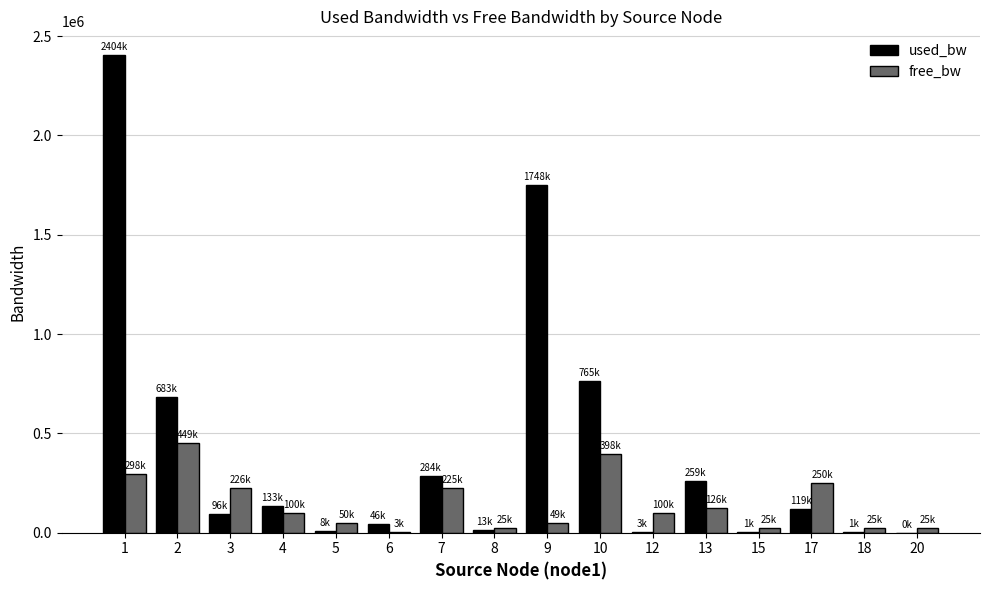

What is the sum of all free_bw values?

2374304.1